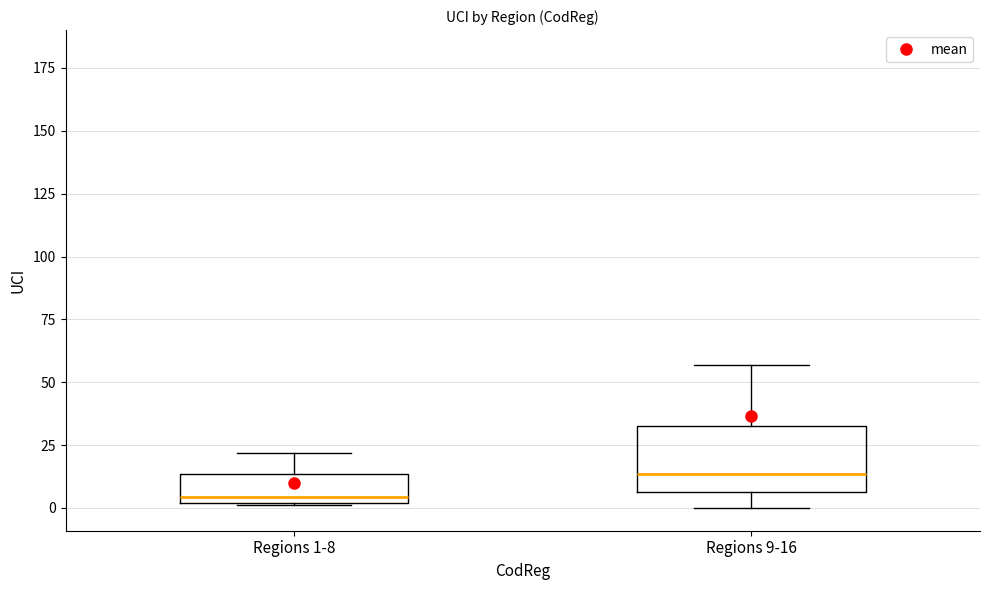

Which box has the lowest median line?

Regions 1-8